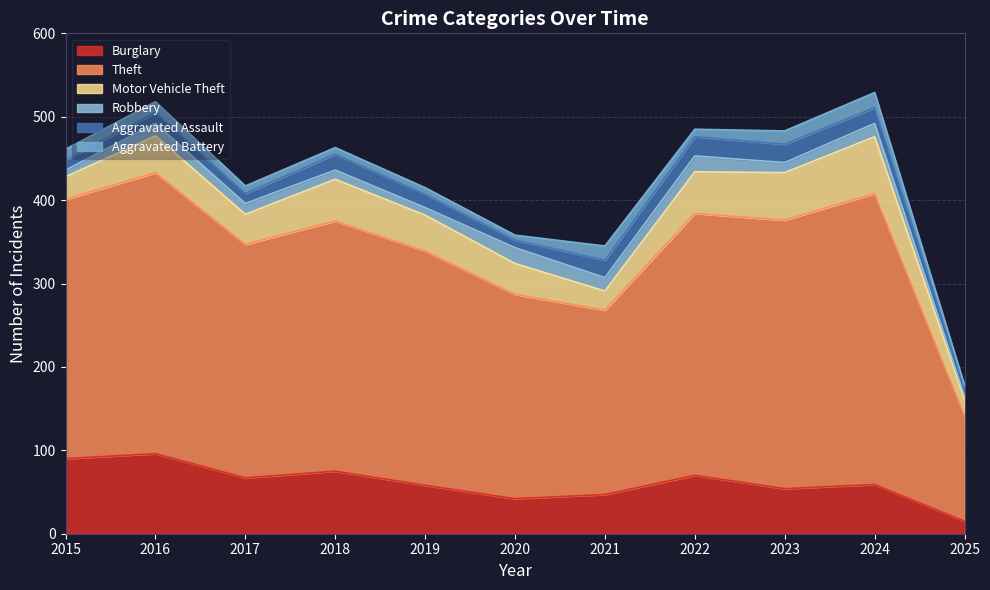

In Burglary, how many points are lower than both neighbors (excluding endpoints)?

3